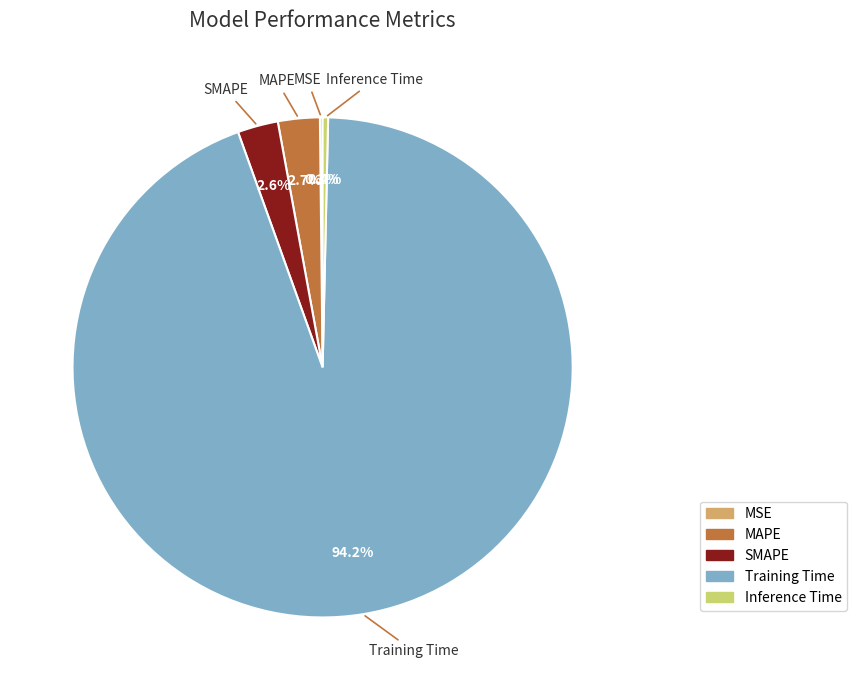

To the nearest percent, what is the difference between the largest and smallest slice percentages?

94%